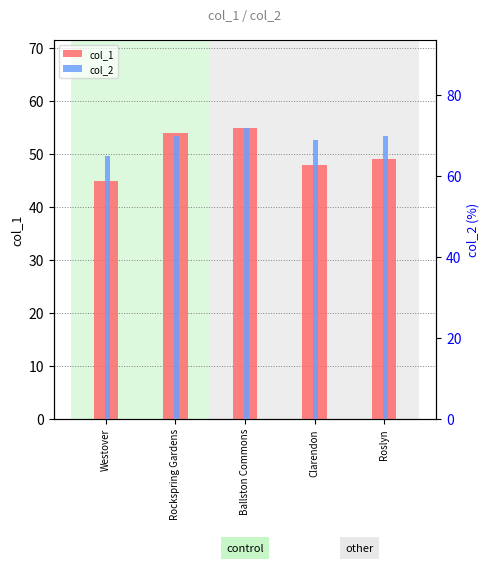

Count the col_2 values in the range 69 to 70.

3